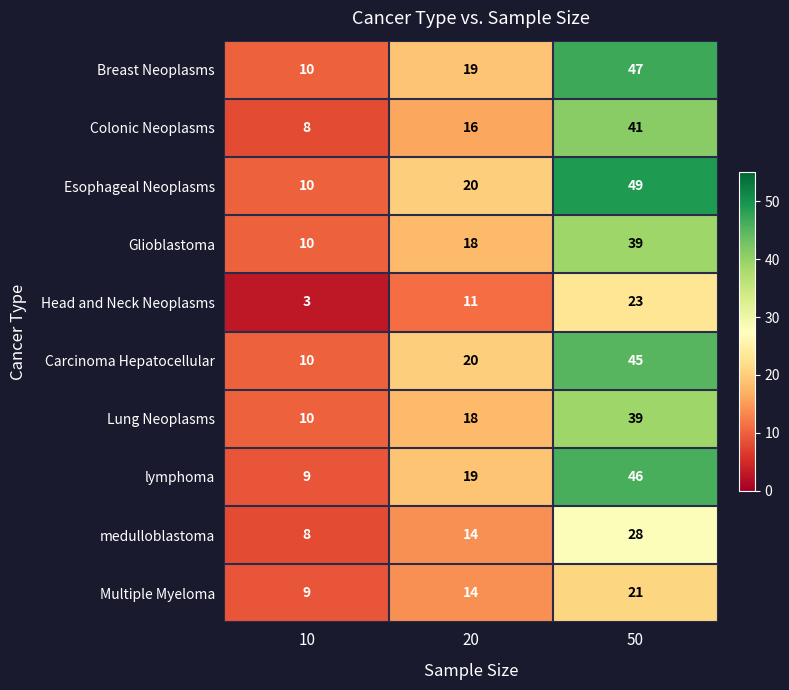

Count the Glioblastoma values in the range 10 to 39.

3